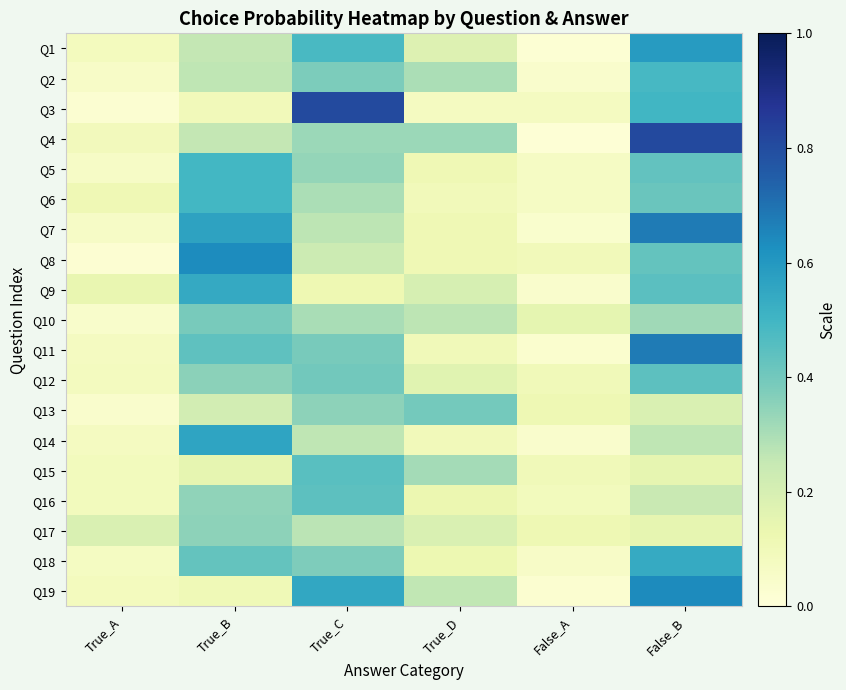

What is the spread (max minus min) of values at False_A?

0.1